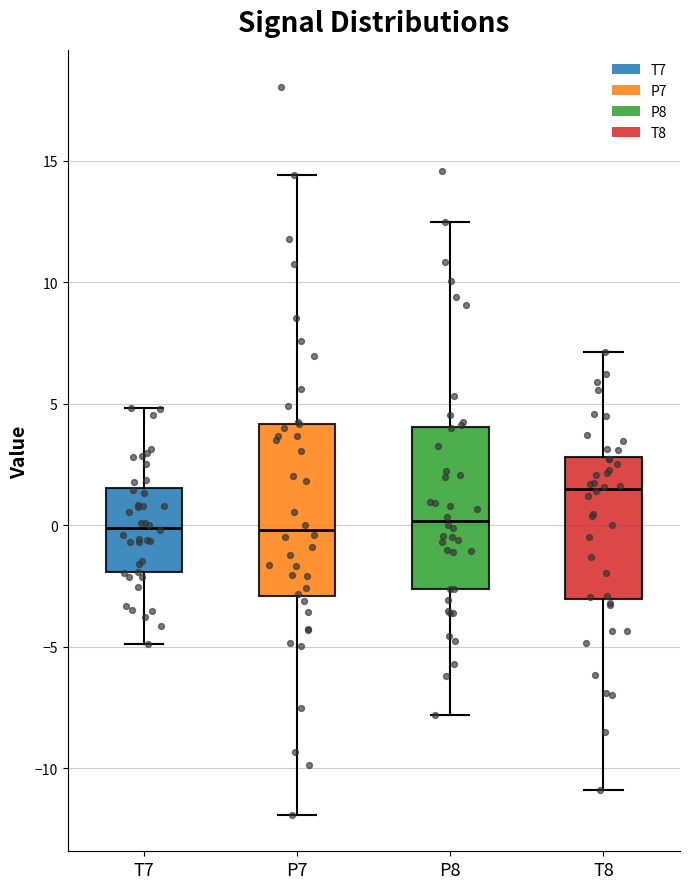

Which box's median line is the highest?

T8